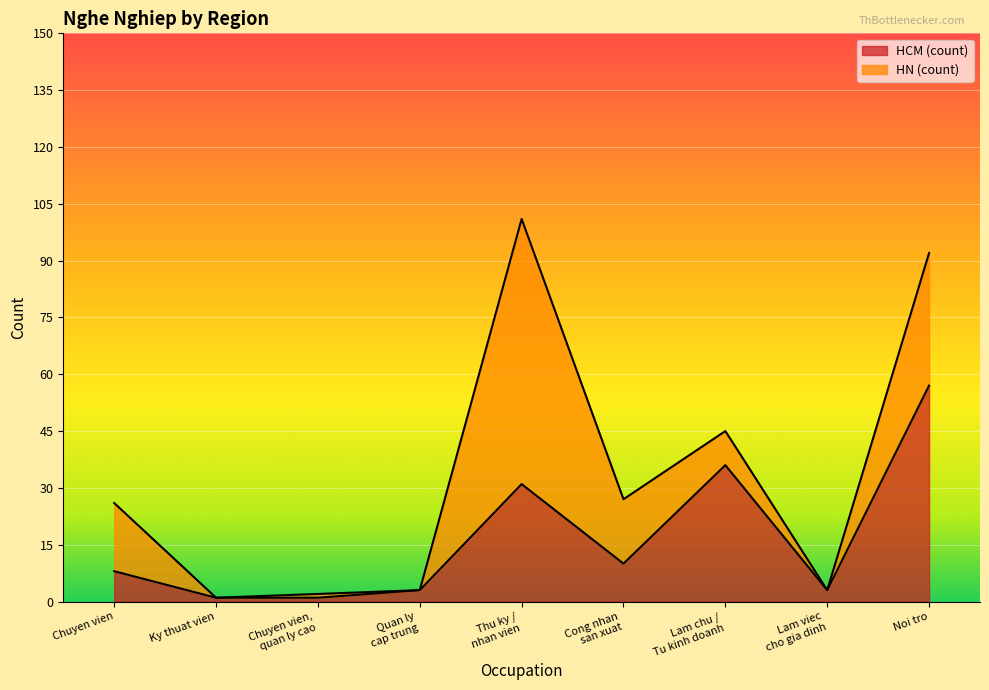

Between Lam chu /
Tu kinh doanh and Quan ly
cap trung, which is larger?

Lam chu /
Tu kinh doanh